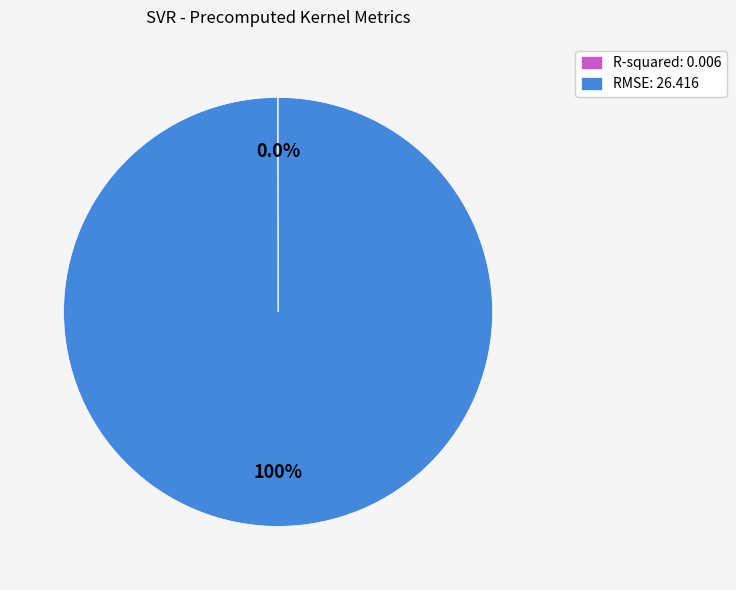

Does any single category account for the majority?

Yes